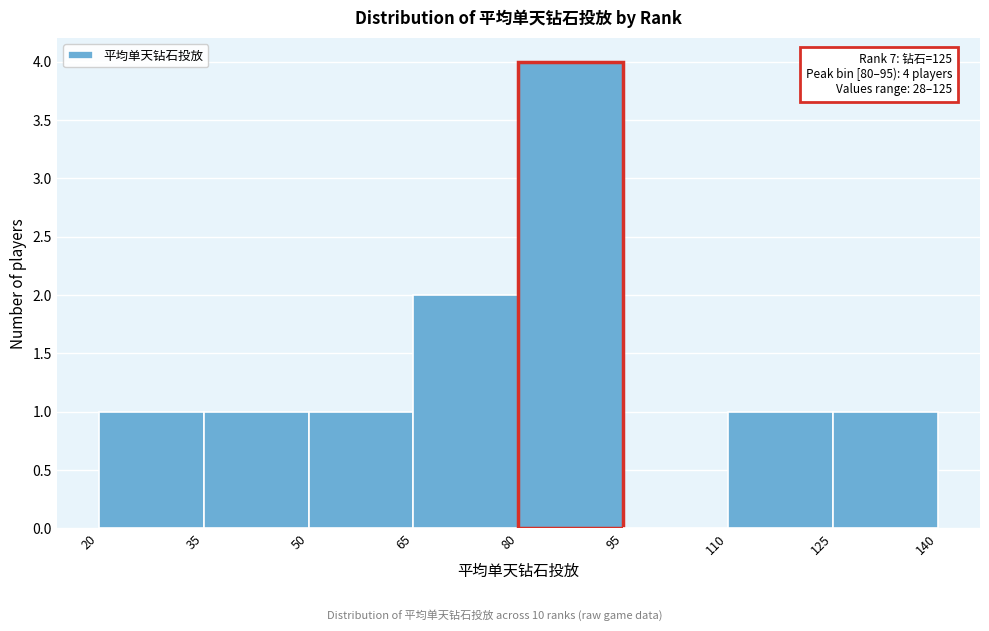

Which range on the x-axis has the tallest bar?

80 to 95